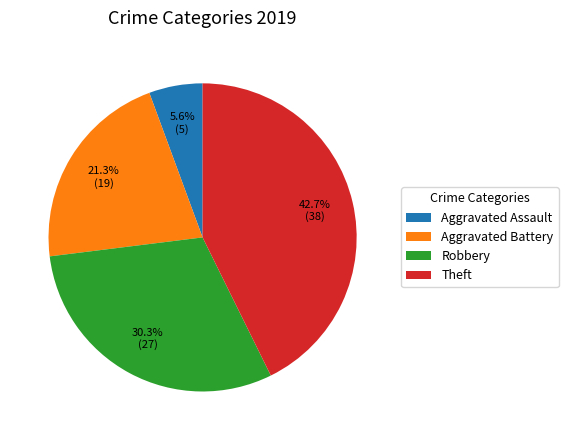

Rank the categories by value from highest to lowest.

Theft, Robbery, Aggravated Battery, Aggravated Assault